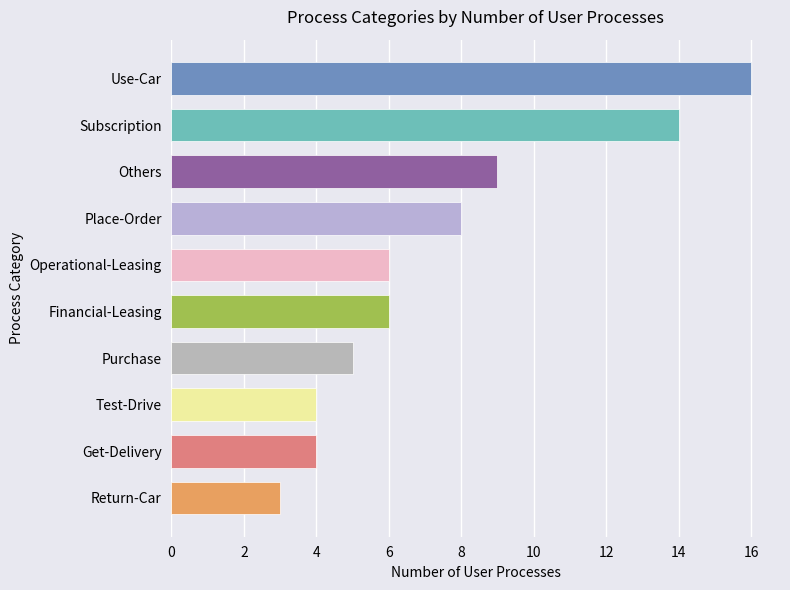

What is the difference between the maximum and minimum values?

13